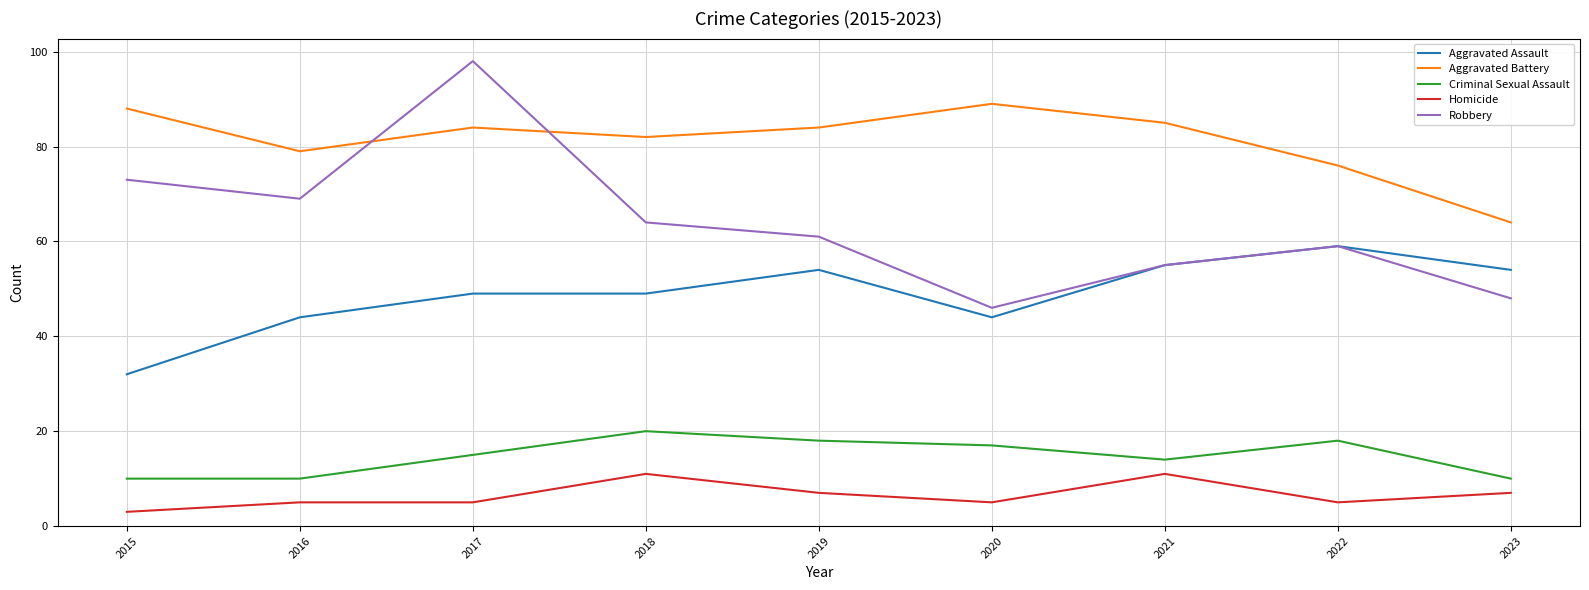

What value does the Aggravated Battery series have at 2018?

82